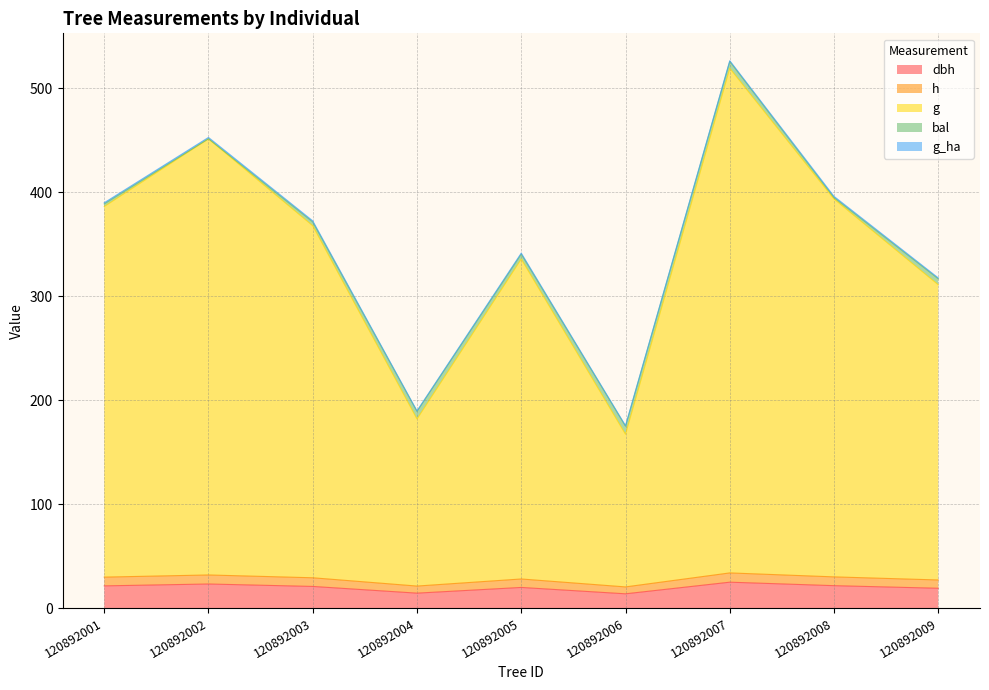

In dbh, how many points are higher than both neighbors (excluding endpoints)?

3